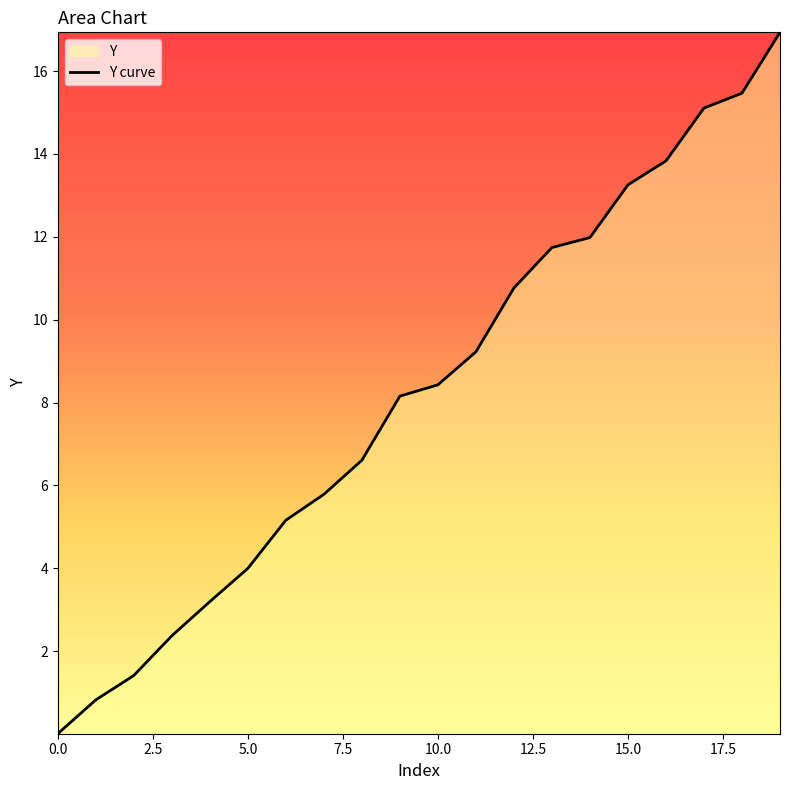

What is the maximum value shown in the chart?

16.9